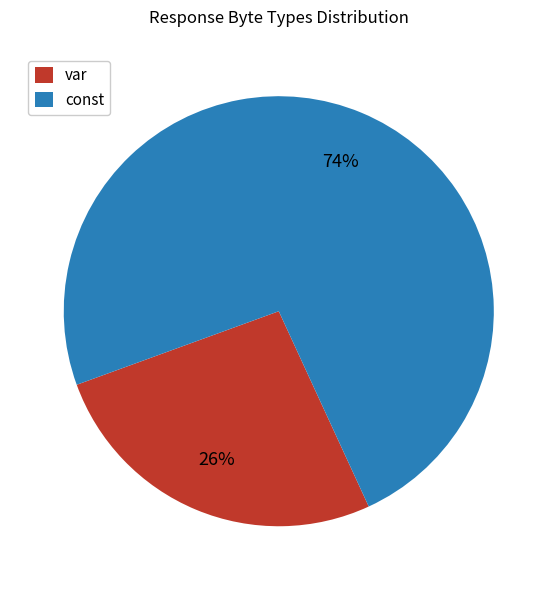

To the nearest percent, what percentage of the pie is const?

74%